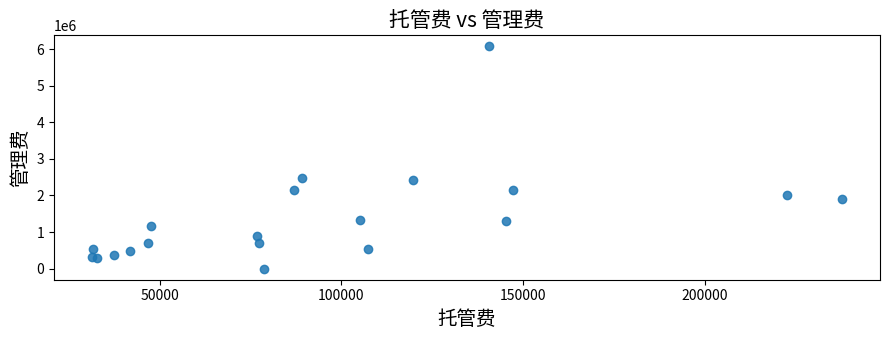

What Y value in the scatter plot is closest to 3036864?

2485817.9